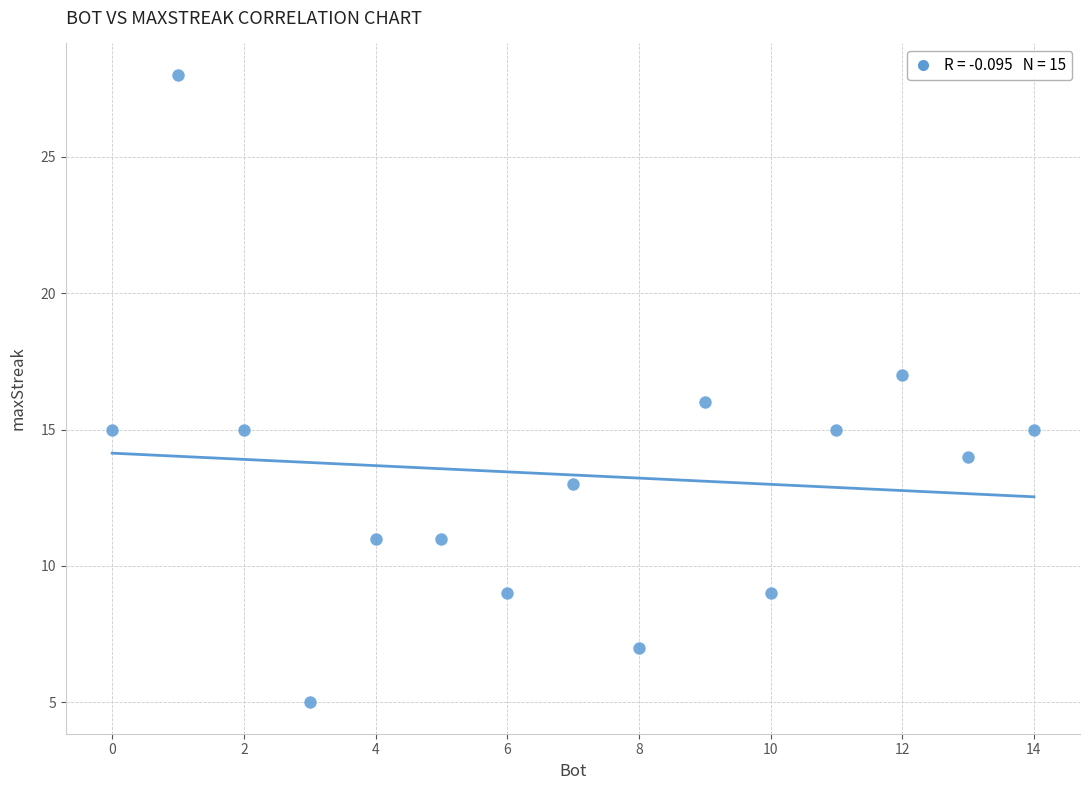

List the coordinates of all points as (X, Y) pairs, reading left to right.

(0, 15)  (1, 28)  (2, 15)  (3, 5)  (4, 11)  (5, 11)  (6, 9)  (7, 13)  (8, 7)  (9, 16)  (10, 9)  (11, 15)  (12, 17)  (13, 14)  (14, 15)